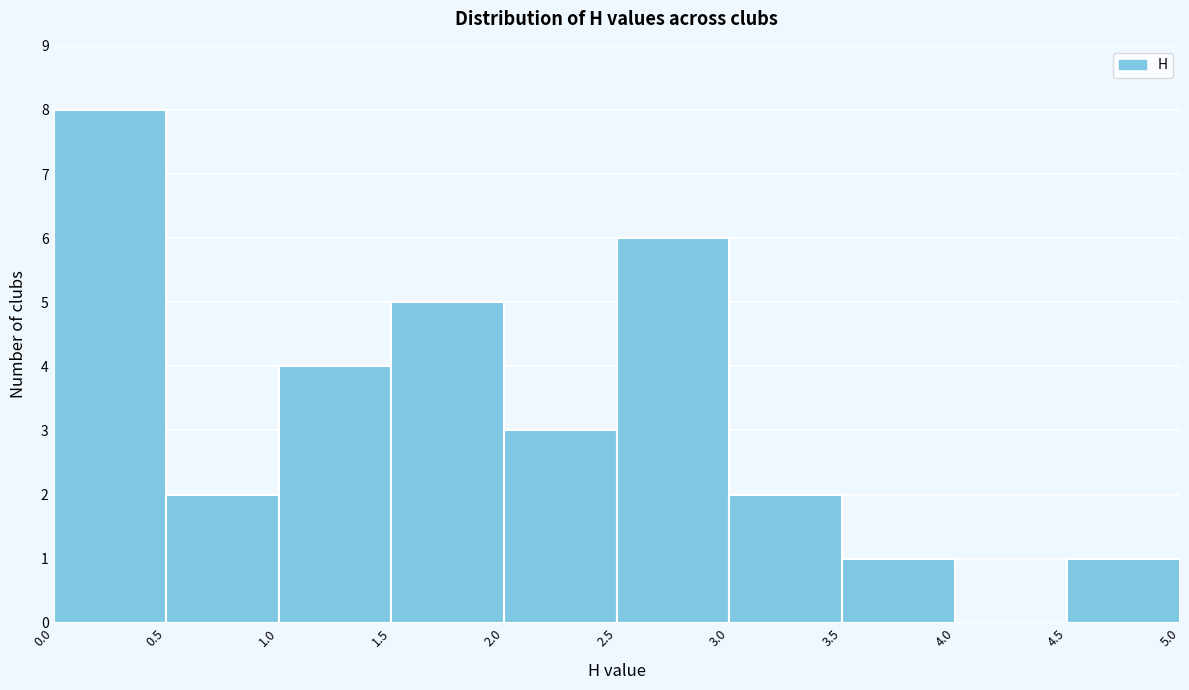

Over which range of the x-axis is the bar tallest?

0.0 to 0.5